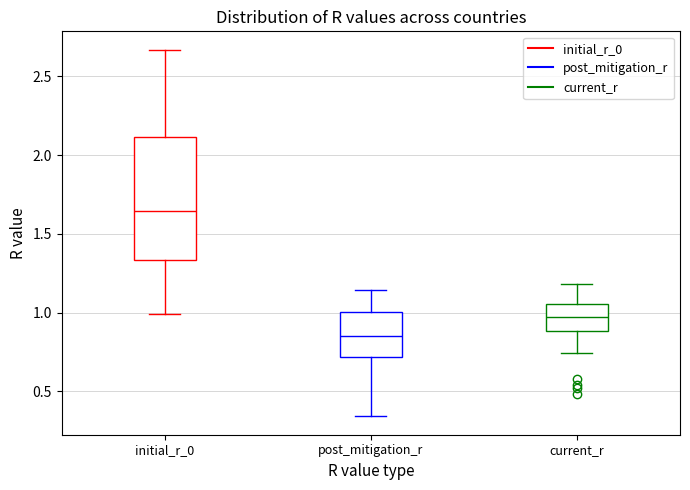

Reading left to right, read every box against the y-axis: the position of its median line, the range the box covers, and the ends of its whiskers. The values are not printed on the chart, so give them approximately, as read against the axis.

initial_r_0: median 1.65, box 1.35 to 2.10, whiskers 1.00 to 2.65
post_mitigation_r: median 0.85, box 0.70 to 1.00, whiskers 0.35 to 1.15
current_r: median 0.95, box 0.90 to 1.05, whiskers 0.75 to 1.20